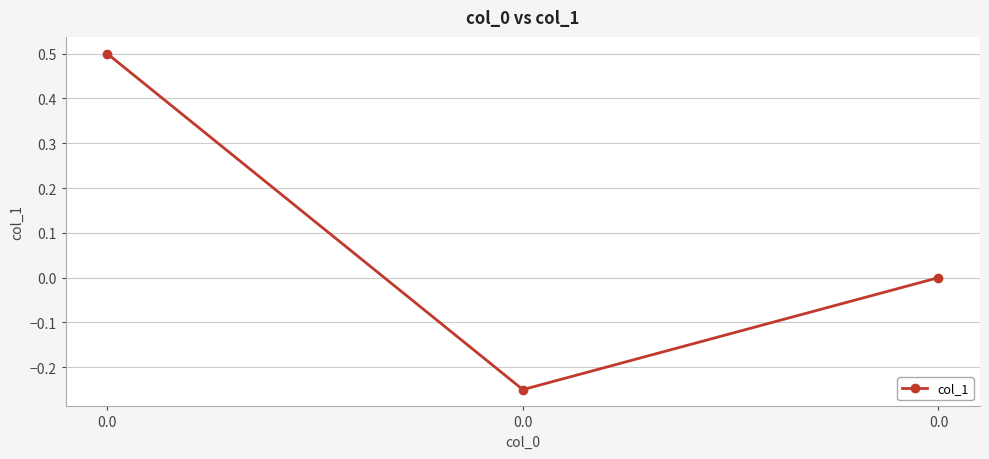

How many data points does each series have?

3